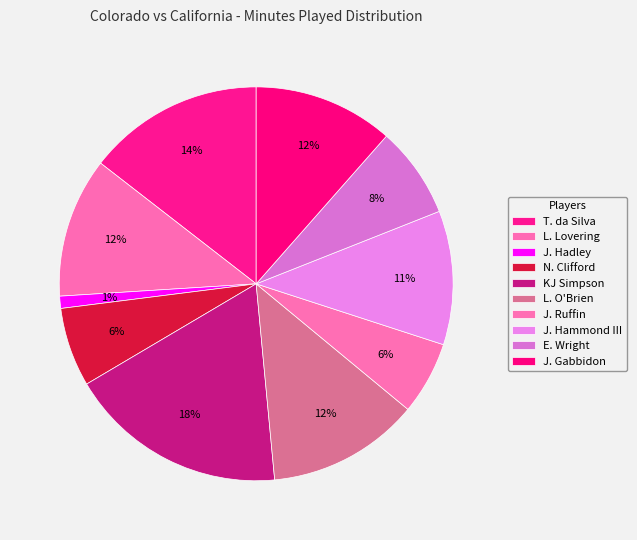

Count the number of slices in the pie.

10